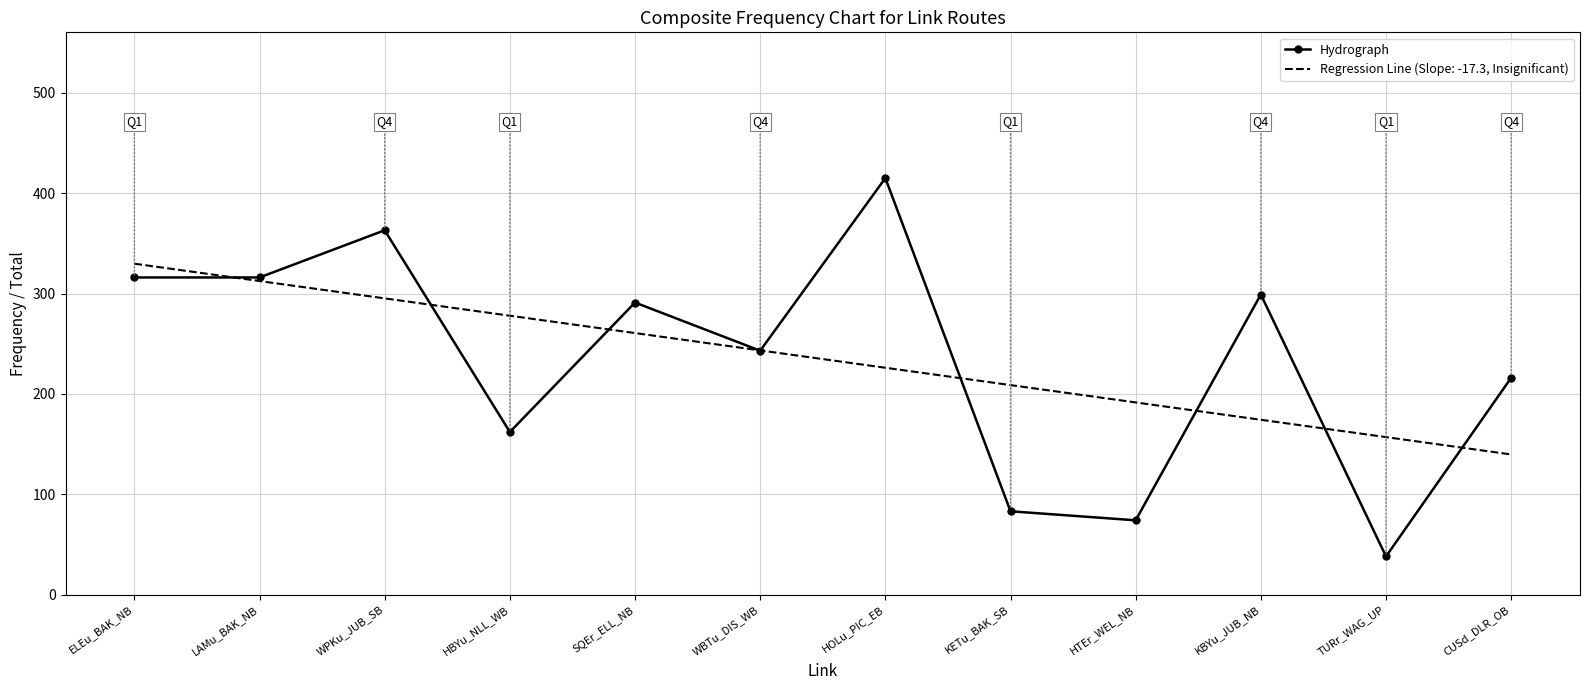

What is the difference between the highest and lowest values at ELEu_BAK_NB?

13.7